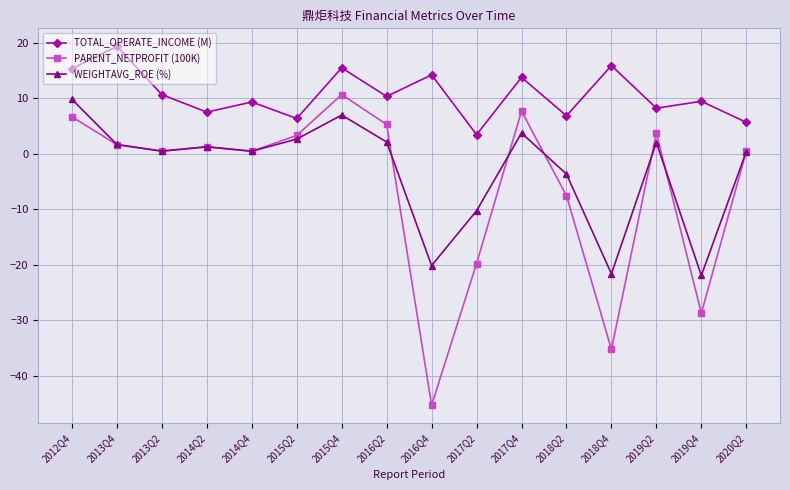

What is the difference between the WEIGHTAVG_ROE (%) values at 2013Q4 and 2014Q2?

0.4